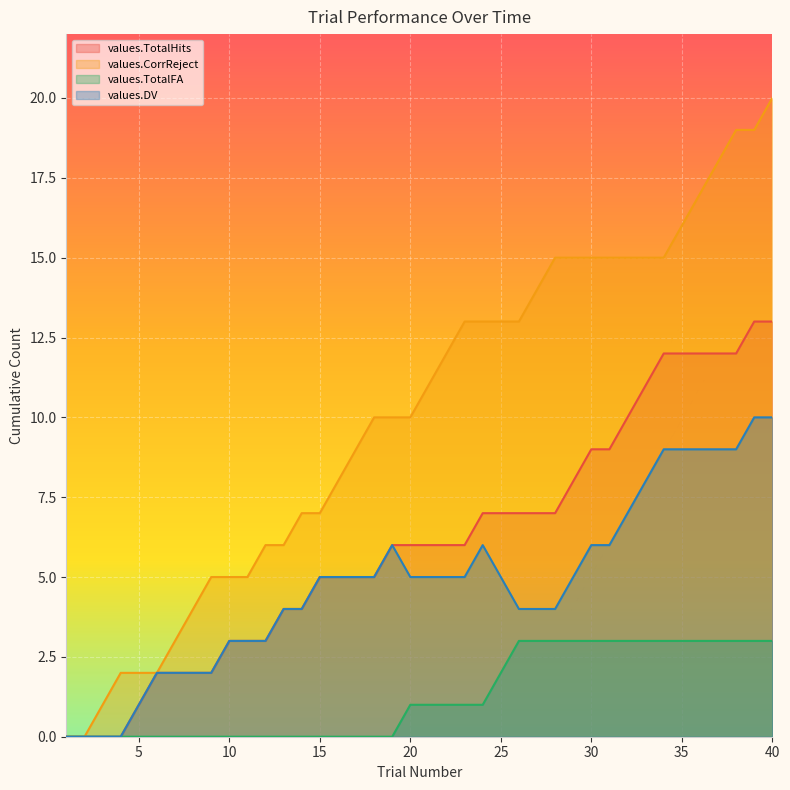

How many data points in values.TotalFA are above 1?

16